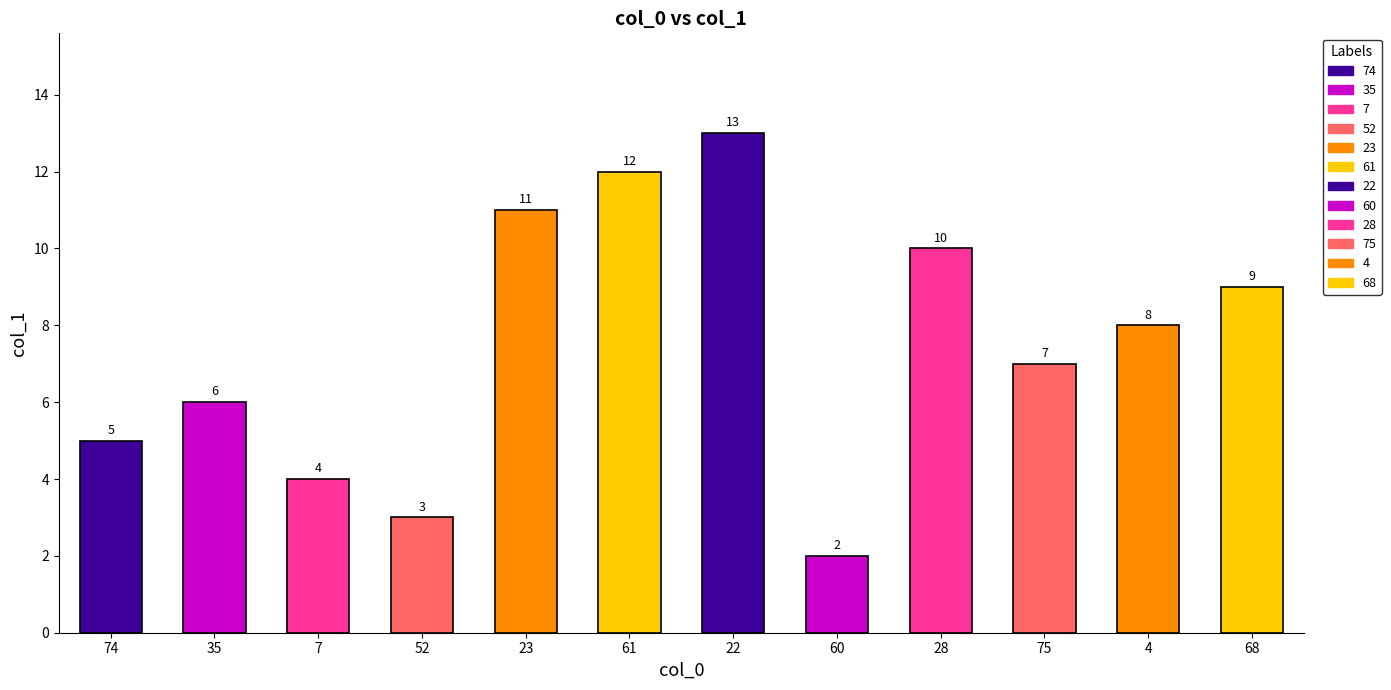

What is the greatest value displayed?

13.0